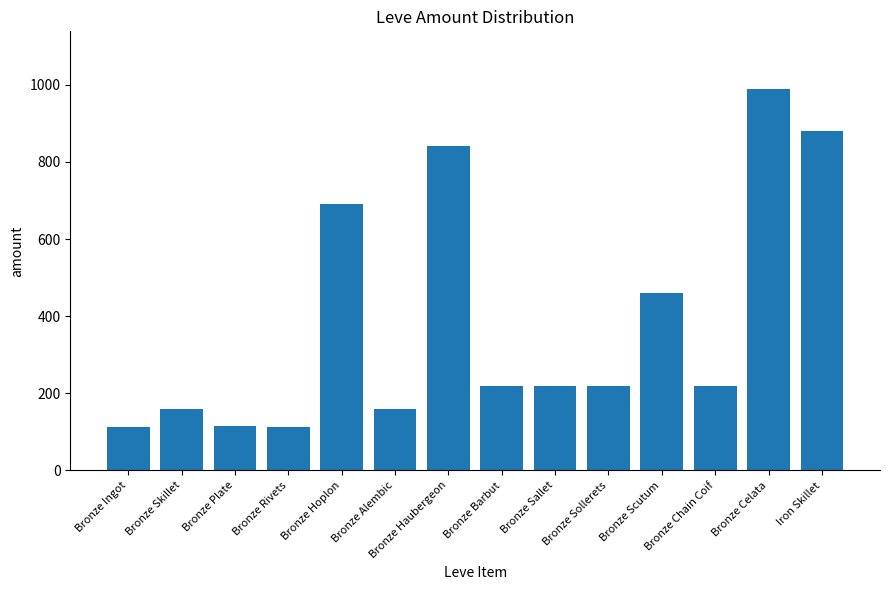

Is it true that the value at Bronze Barbut is 220?

True